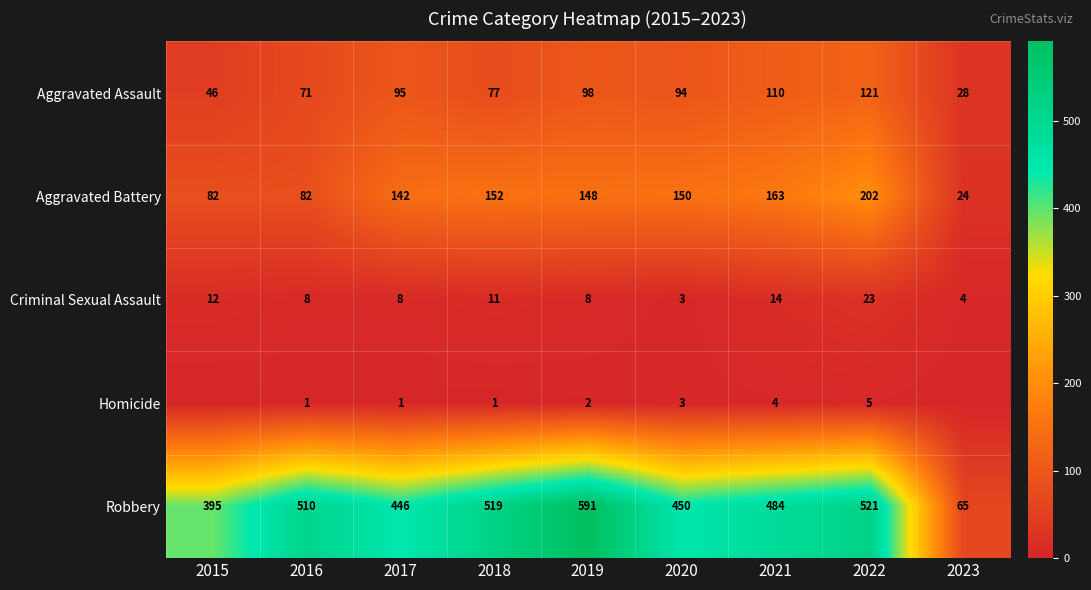

Which category has the lowest value across all series?

2015